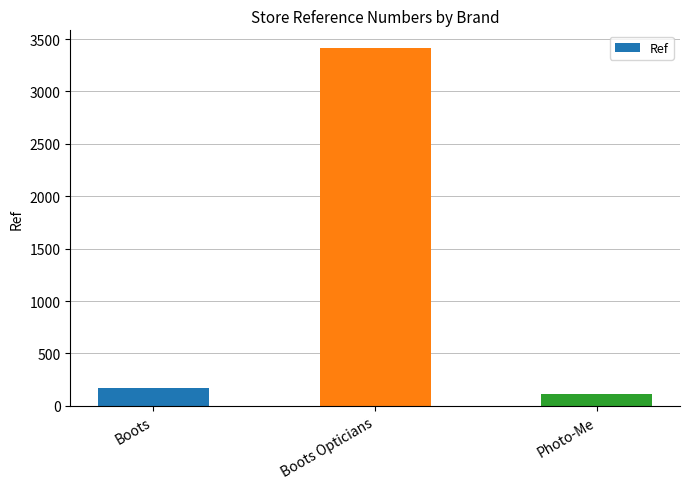

What position from the left is Photo-Me?

3